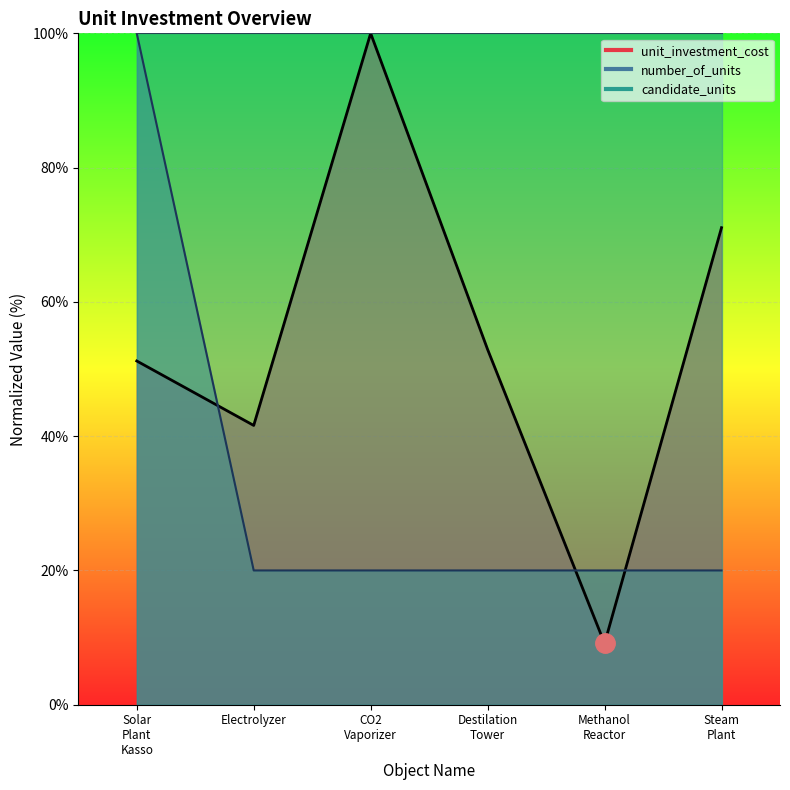

At which category is the sum across all series the highest?

Solar Plant Kasso